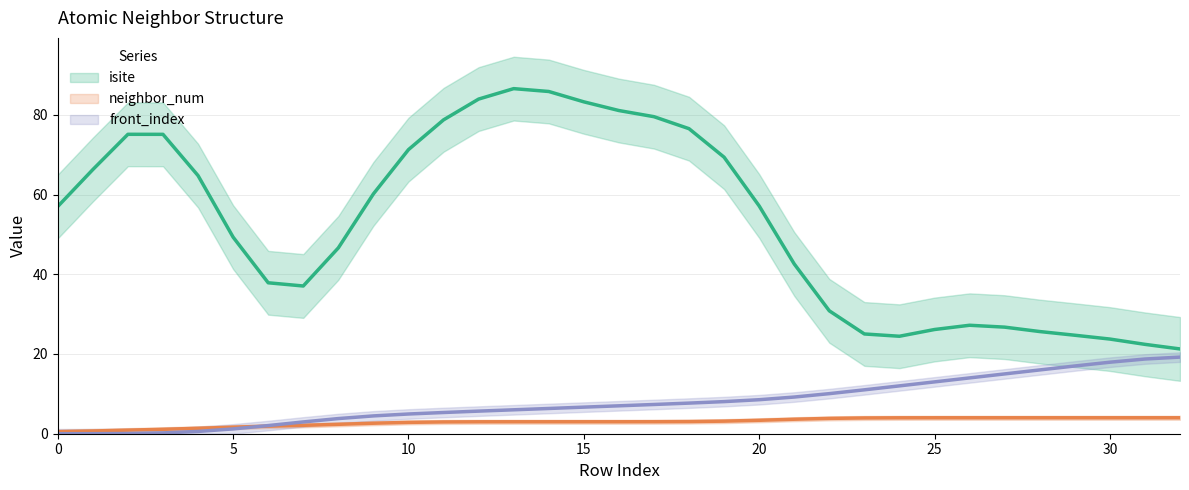

How many values in the front_index series exceed 7?

17